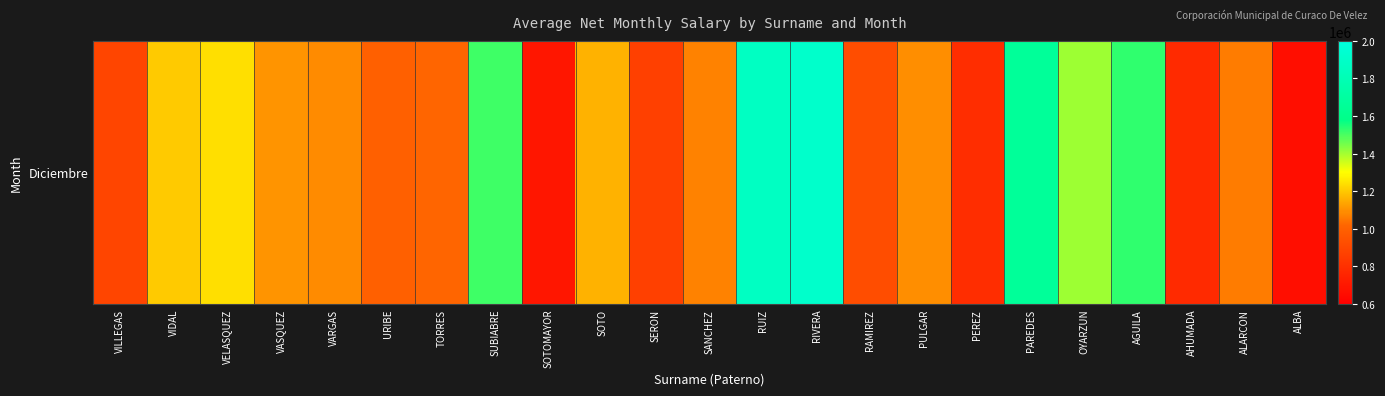

Where is the data nearest to the value 1286621?

VELASQUEZ